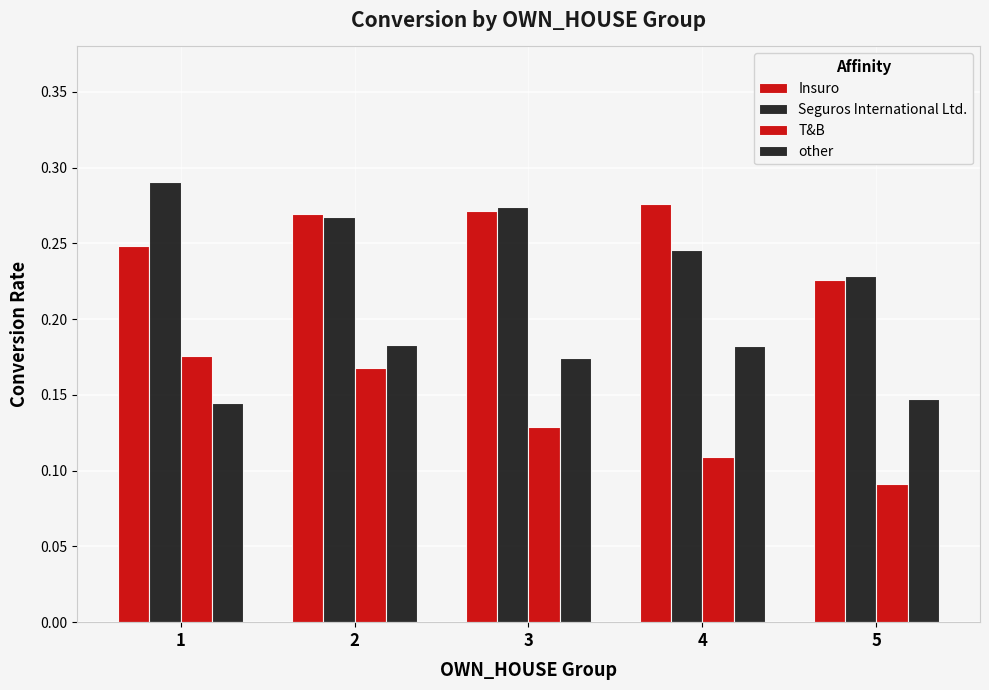

At which label does other reach its minimum?

1